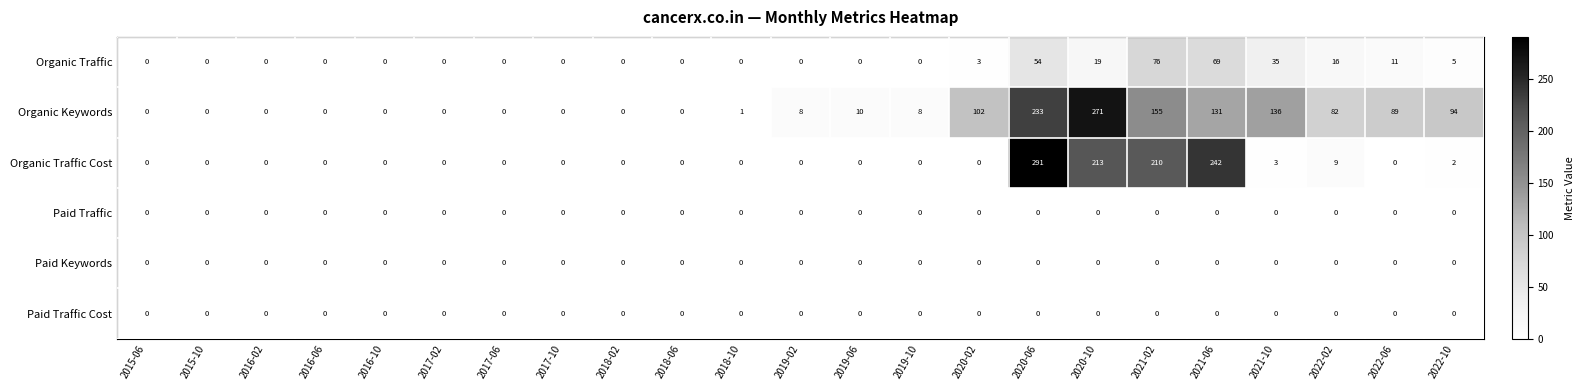

Which series has the largest range (max minus min)?

Organic Traffic Cost